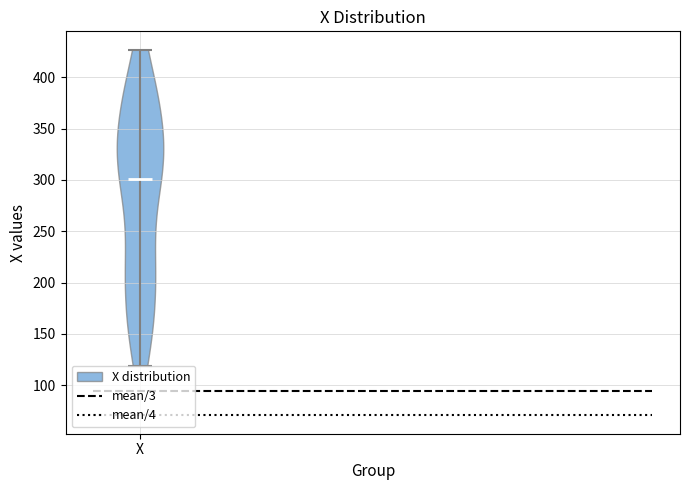

What is the lowest point the violin for X reaches on the y-axis? The values are not printed on the chart, so give them approximately, as read against the axis.

120